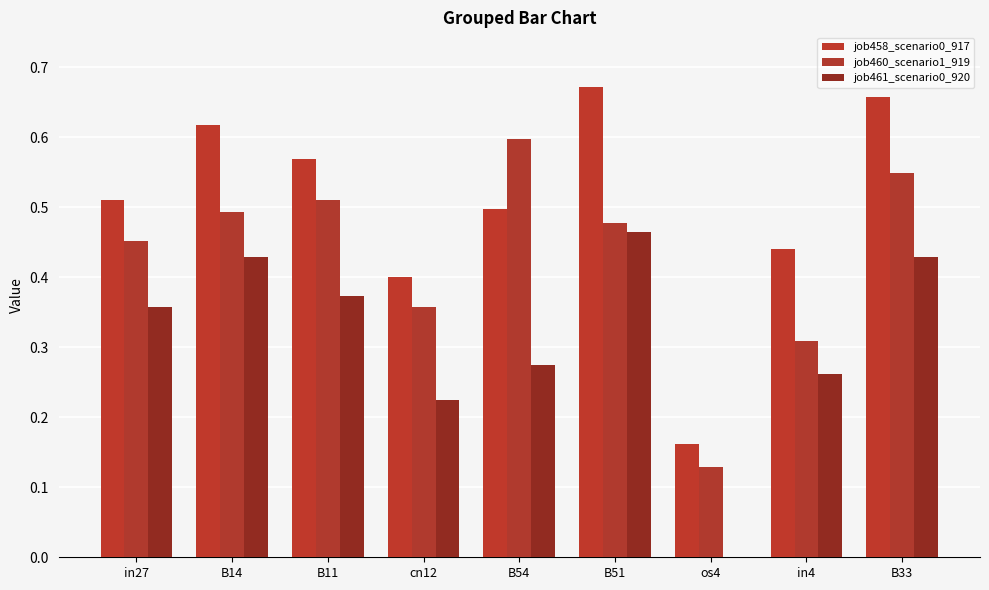

Are the bars grouped side by side (vs. stacked)?

Yes